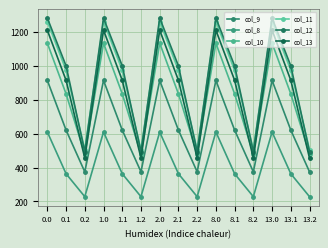

How many lines are shown in the chart?

6